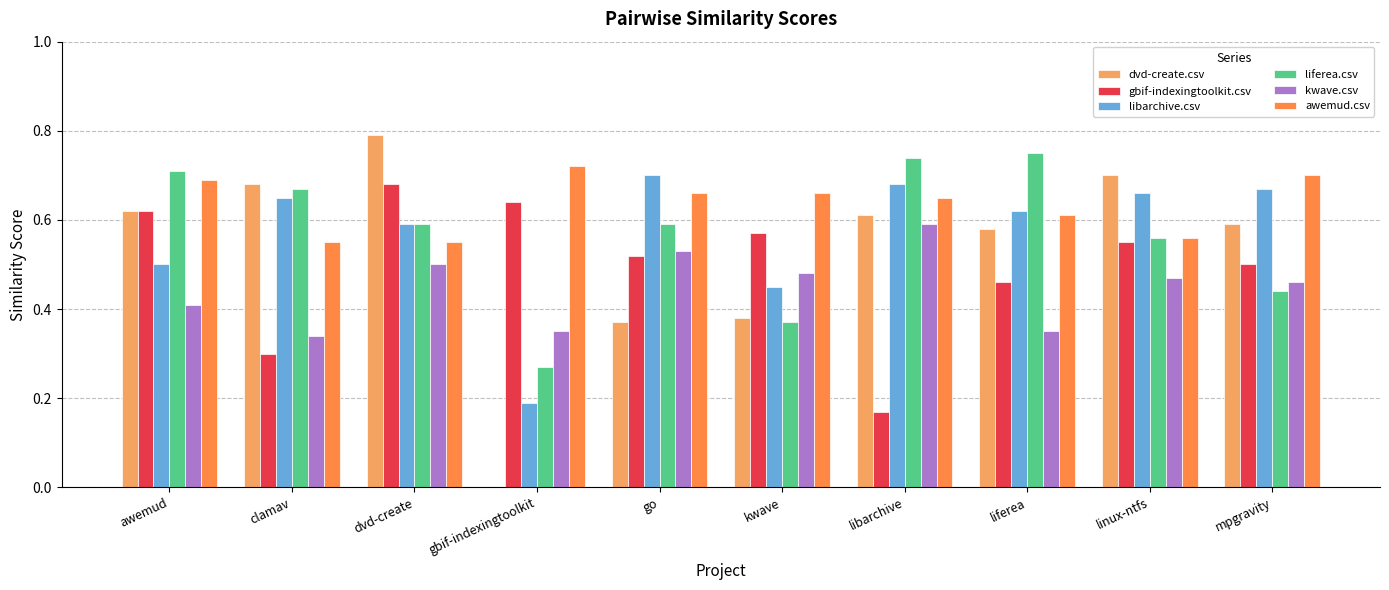

Which category has the highest value across all series?

dvd-create